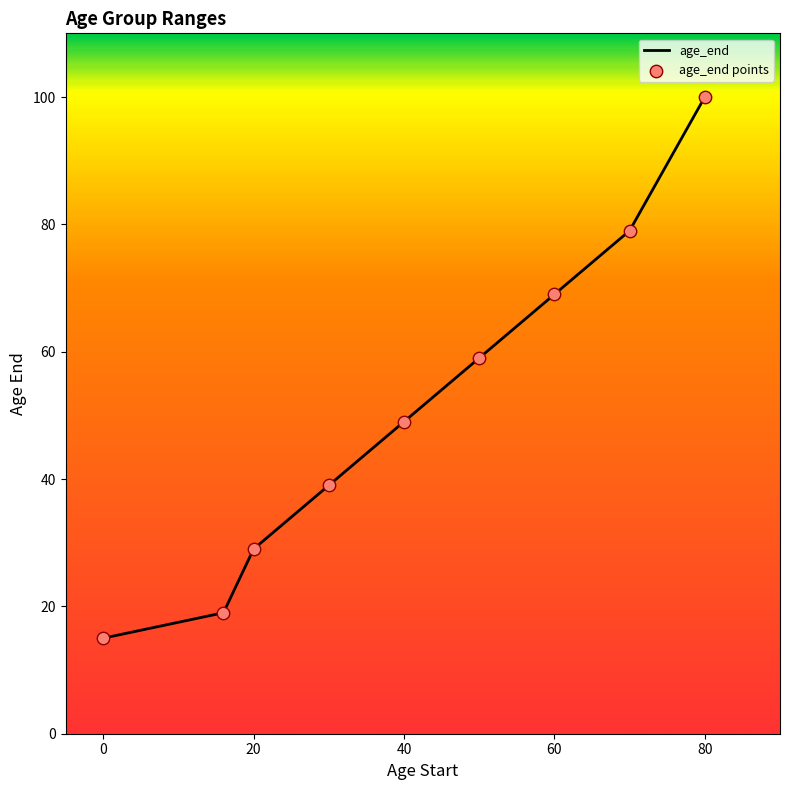

What is the maximum value shown in the chart?

100